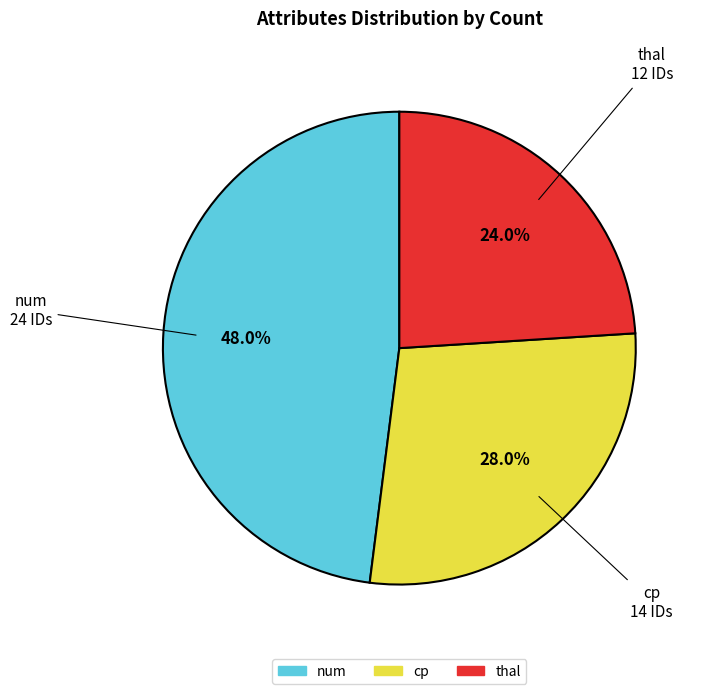

Count the number of slices in the pie.

3